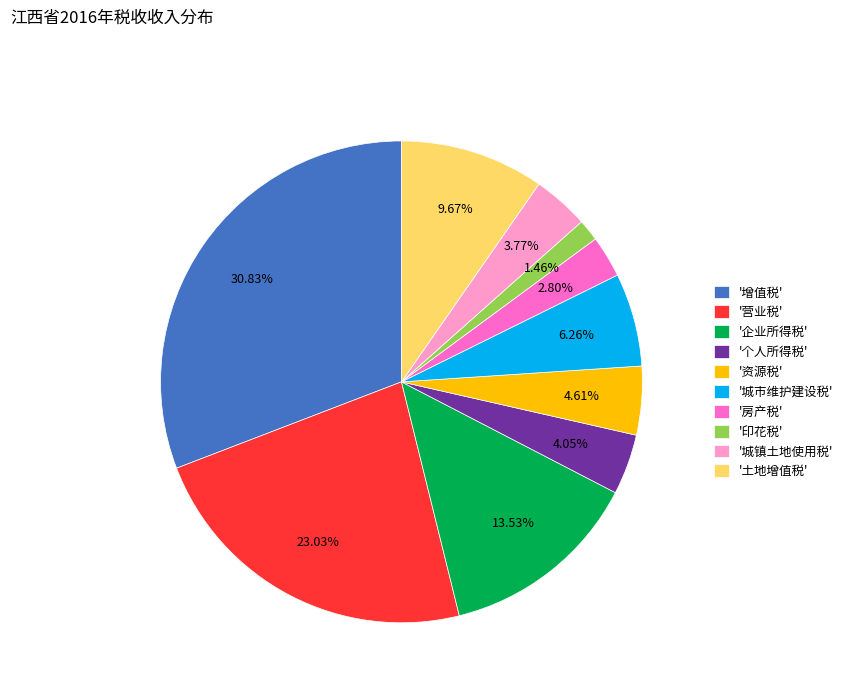

Is there any slice that represents more than half of the pie?

No